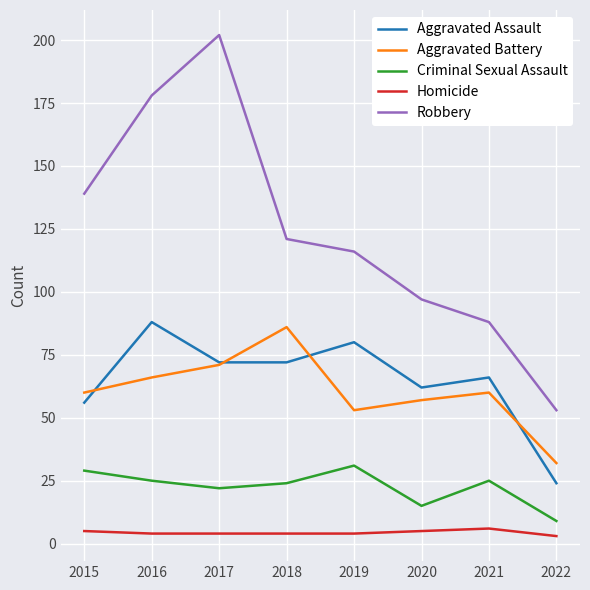

Is the value of Homicide at 2019 greater than the value of Aggravated Assault at 2016?

No